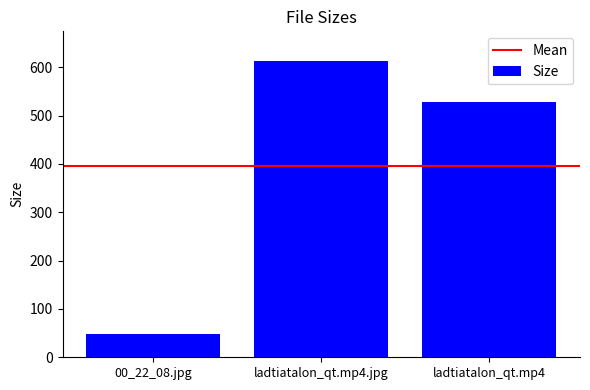

Where is the data nearest to the value 330?

ladtiatalon_qt.mp4